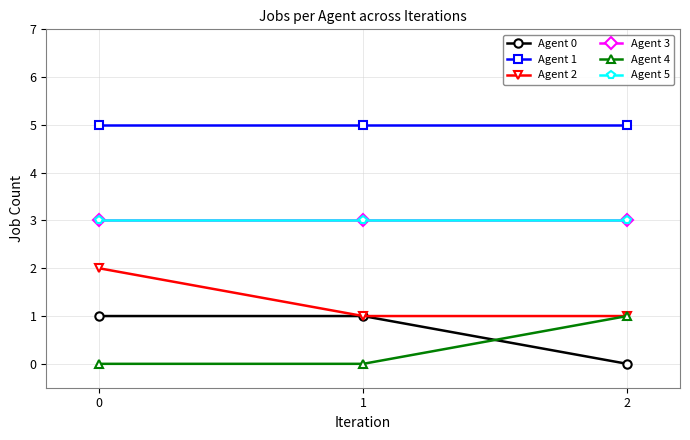

Is this an area chart (filled region under the line)?

No